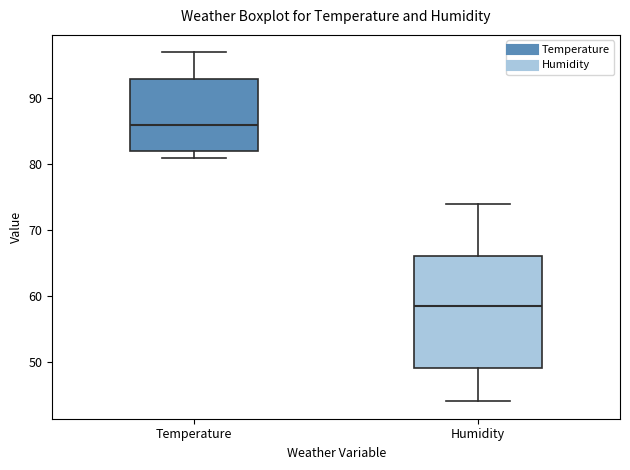

Where is the lower edge of the box for Temperature on the y-axis? The values are not printed on the chart, so give them approximately, as read against the axis.

82